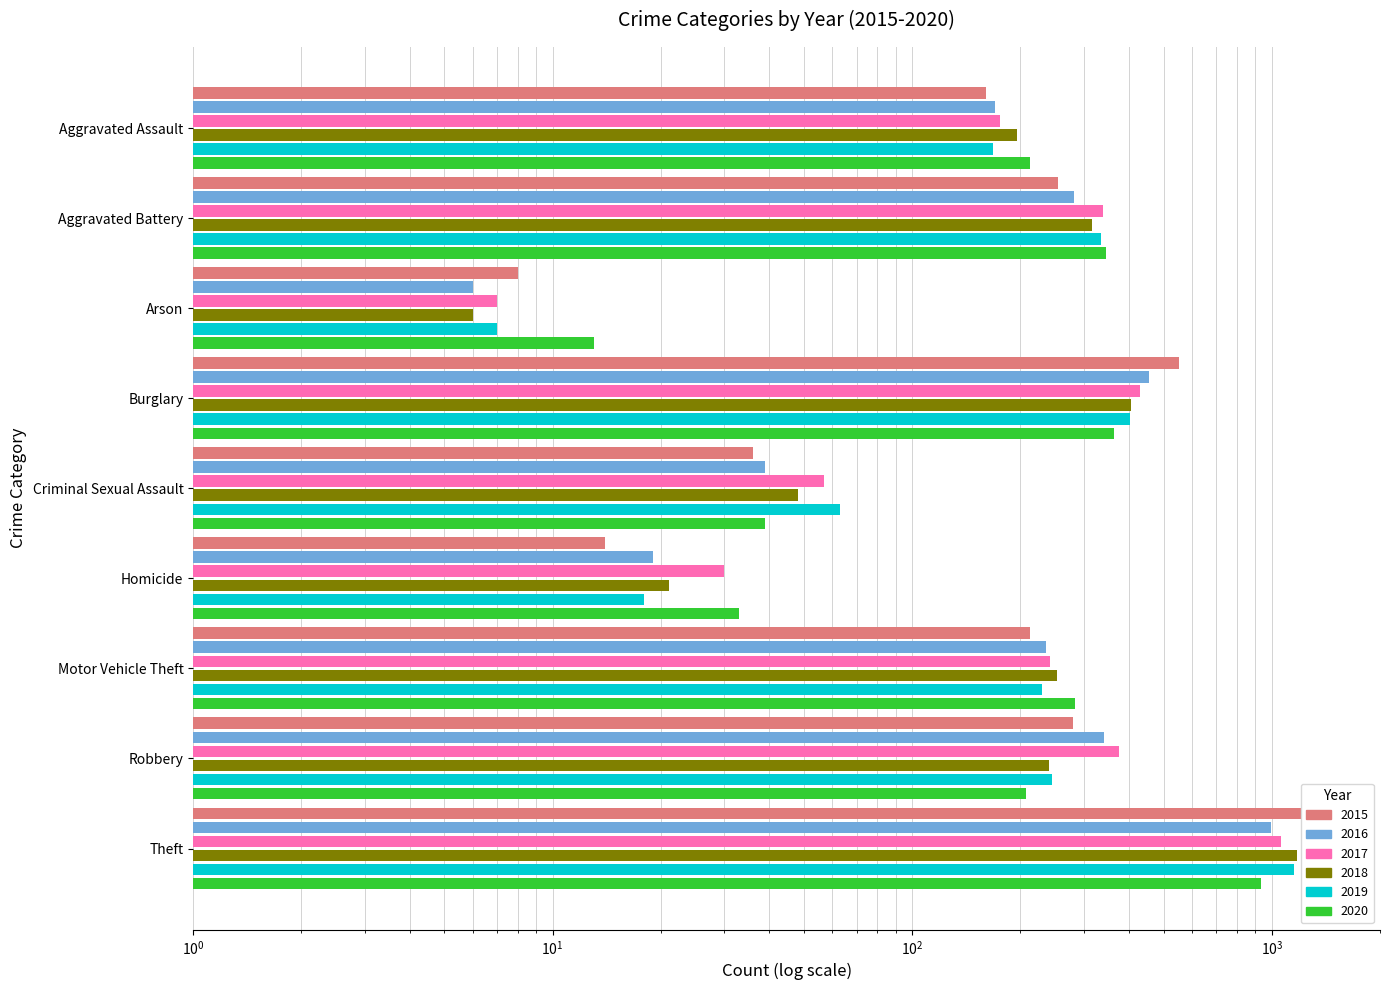

What is the difference between the maximum and minimum values in the 2019 series?

1143